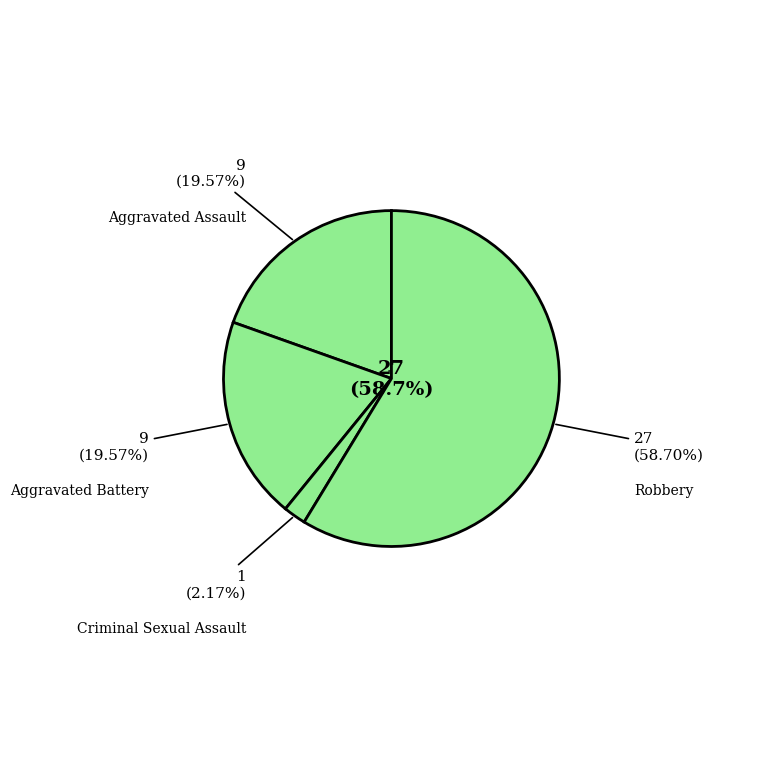

How many segments does this pie chart have?

4